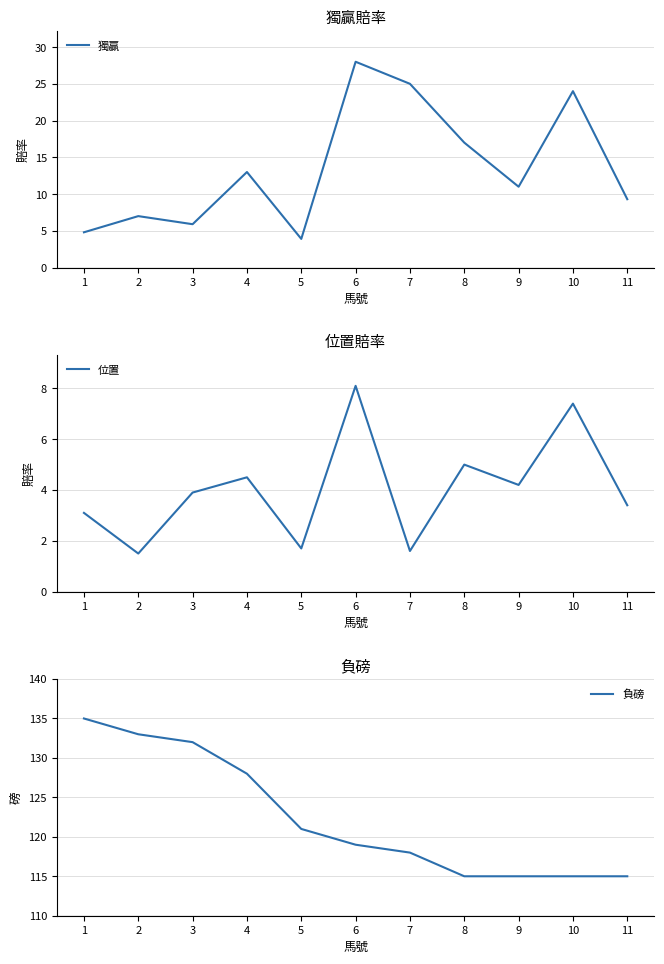

Reading right to left, what are all the values shown in this chart?

獨贏: 9.3	24.0	11.0	17.0	25.0	28.0	3.9	13.0	5.9	7.0	4.8
位置: 3.4	7.4	4.2	5.0	1.6	8.1	1.7	4.5	3.9	1.5	3.1
負磅: 115.0	115.0	115.0	115.0	118.0	119.0	121.0	128.0	132.0	133.0	135.0